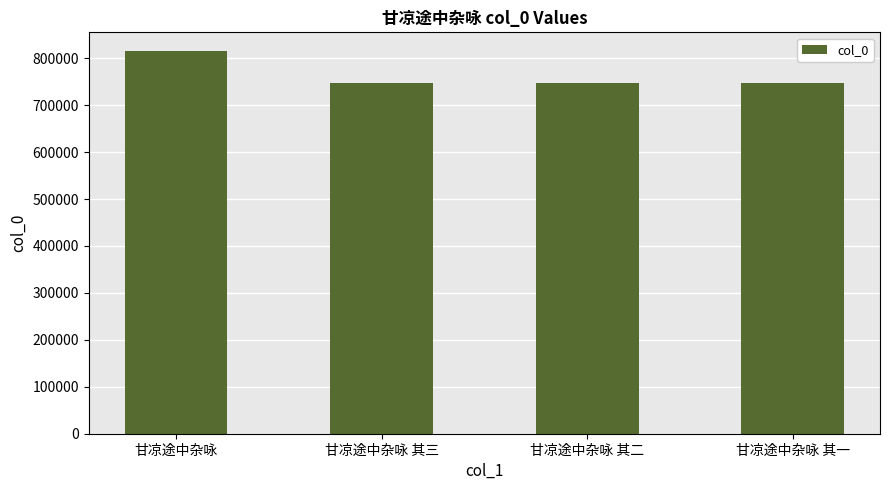

What is the minimum value shown in the chart?

746740